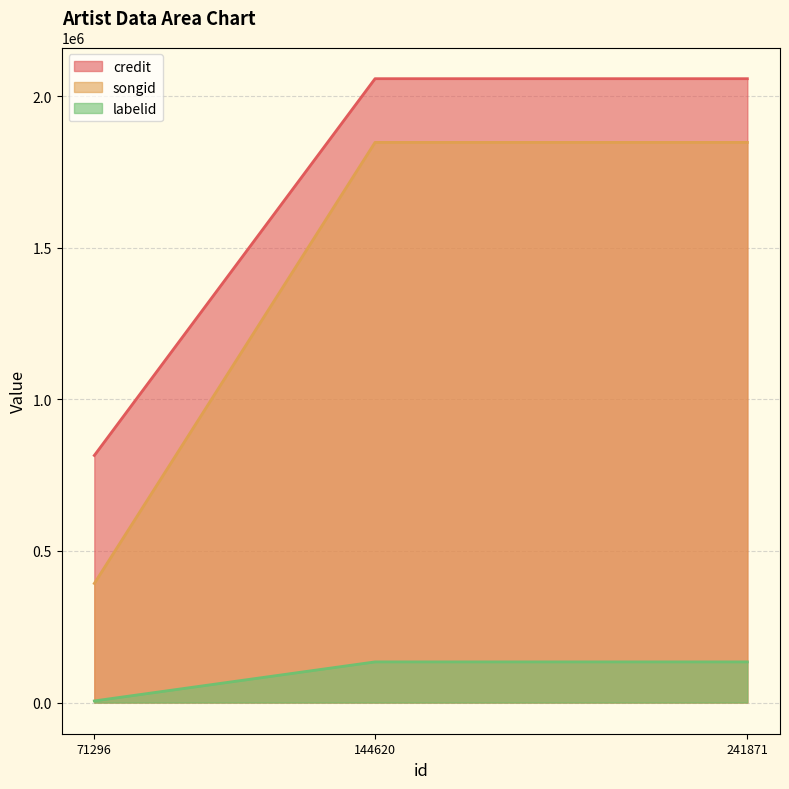

List the series in order of their overall mean, highest first.

credit, songid, labelid